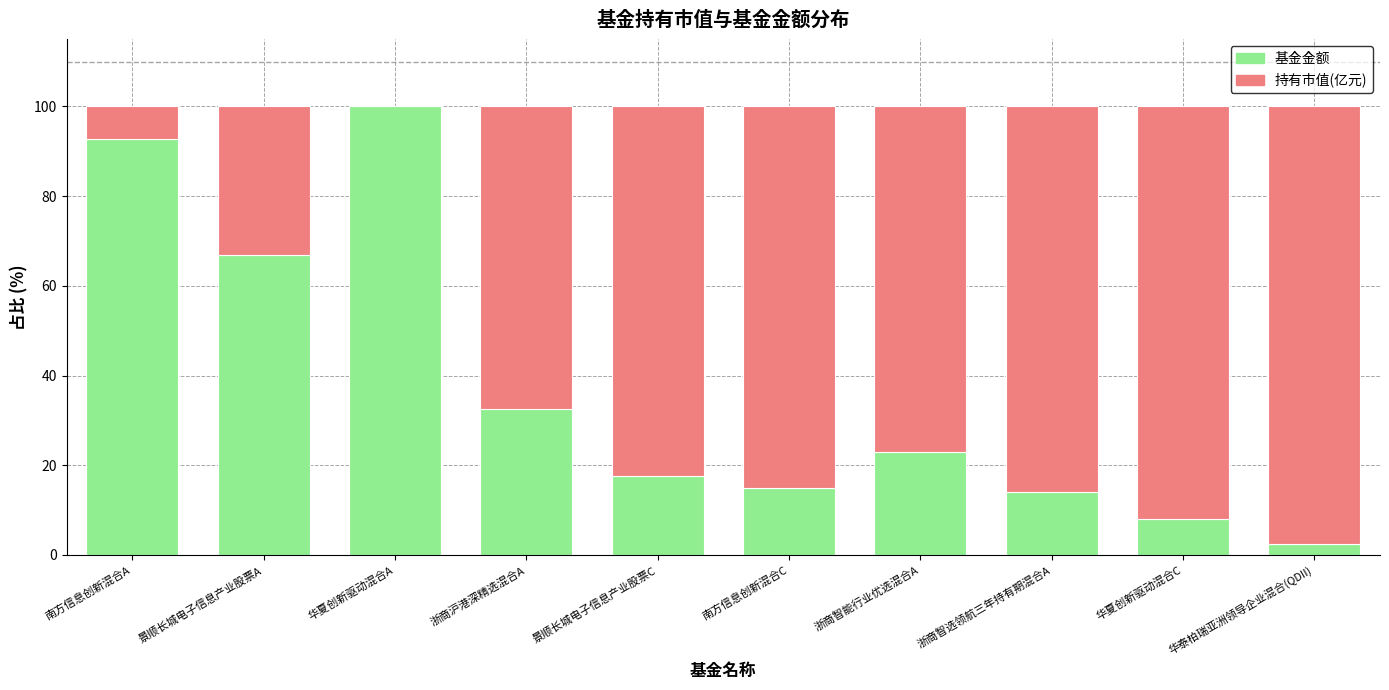

What is the total value across all series at 景顺长城电子信息产业股票C?

100.0